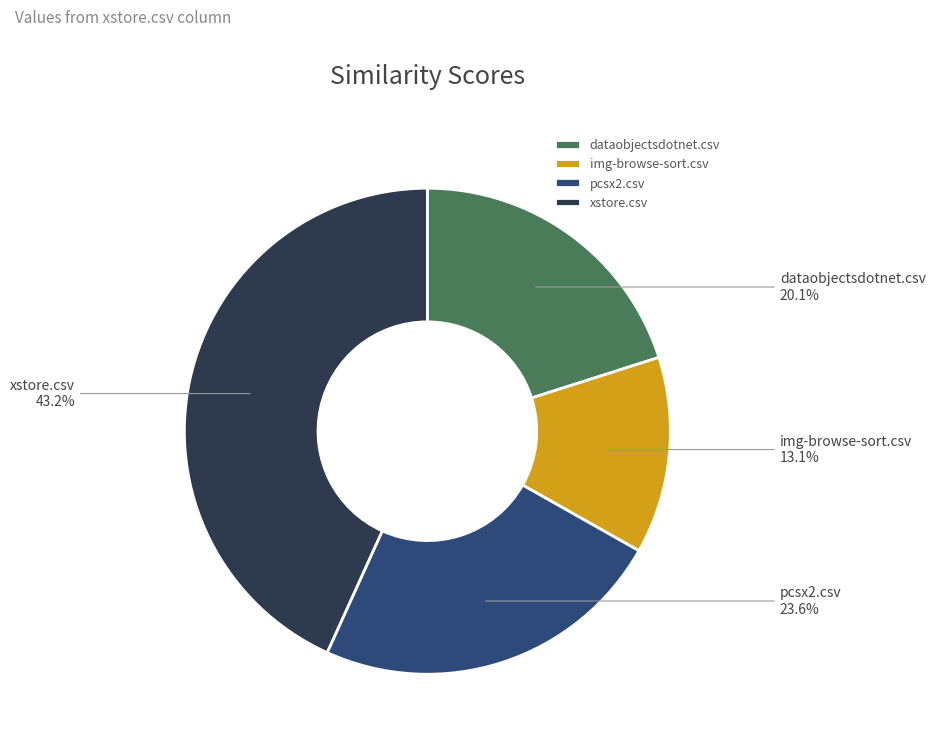

To the nearest percent, what portion does xstore.csv represent?

43%